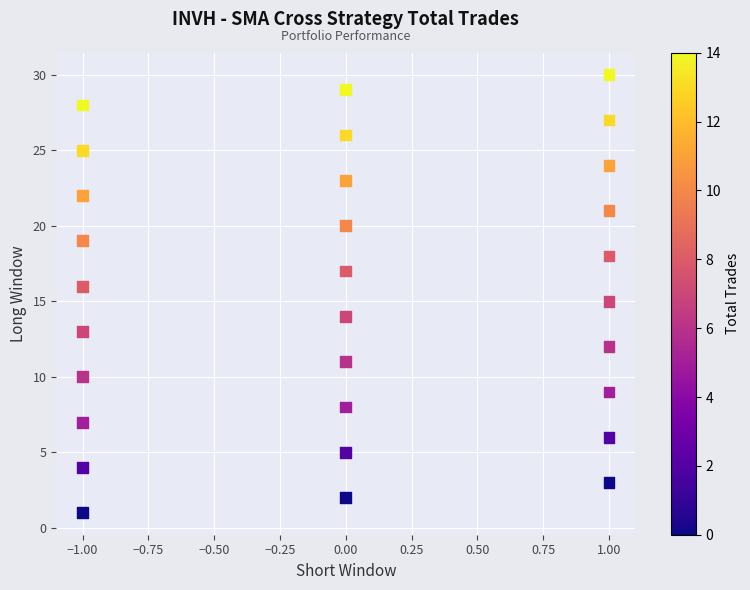

What is the range of Y values (max minus min)?

29